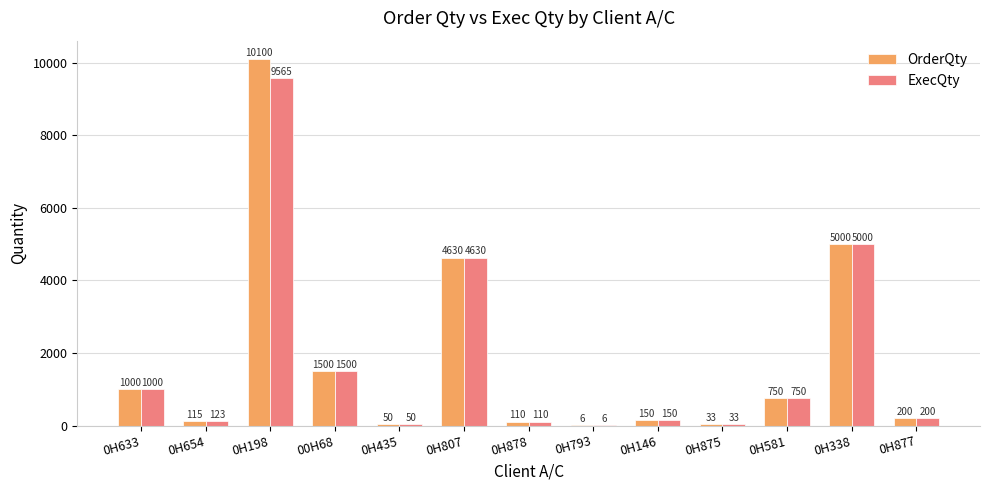

How many data points does each series have?

13